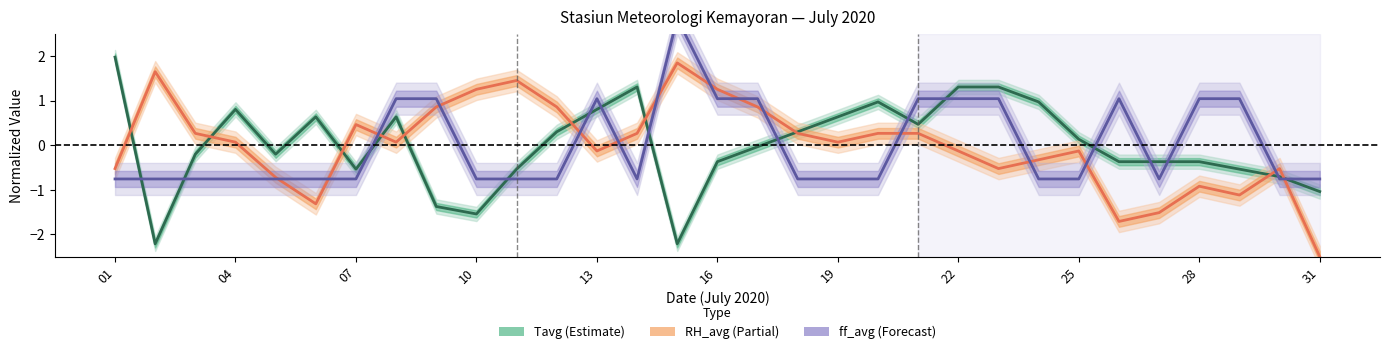

Is it true that ff_avg (Forecast) equals -0.8 at 04?

True